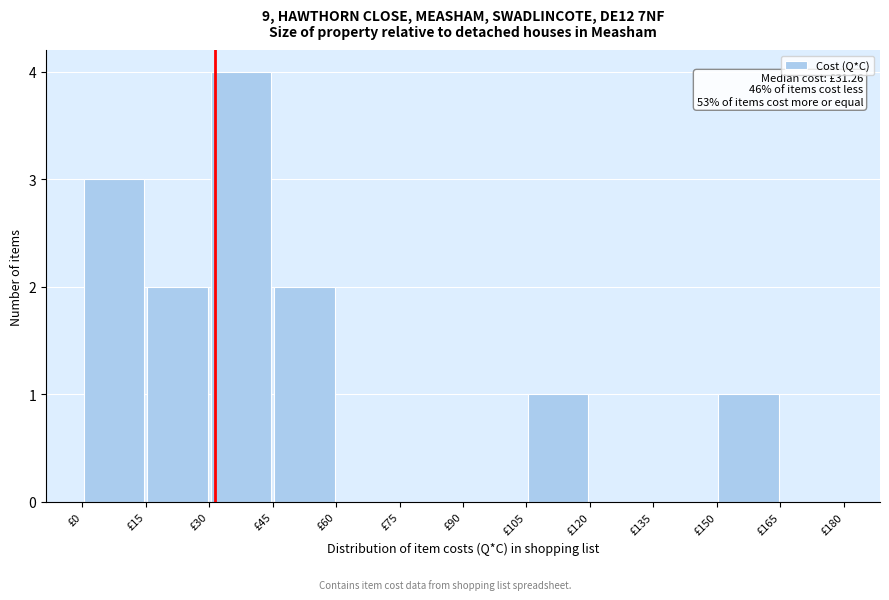

Over which range of the x-axis is the bar tallest?

30 to 45